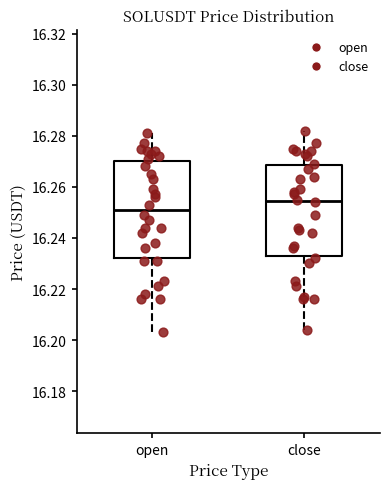

Reading left to right, read every box against the y-axis: the position of its median line, the range the box covers, and the ends of its whiskers. The values are not printed on the chart, so give them approximately, as read against the axis.

open: median 16.252, box 16.232 to 16.270, whiskers 16.204 to 16.282
close: median 16.254, box 16.234 to 16.268, whiskers 16.204 to 16.282